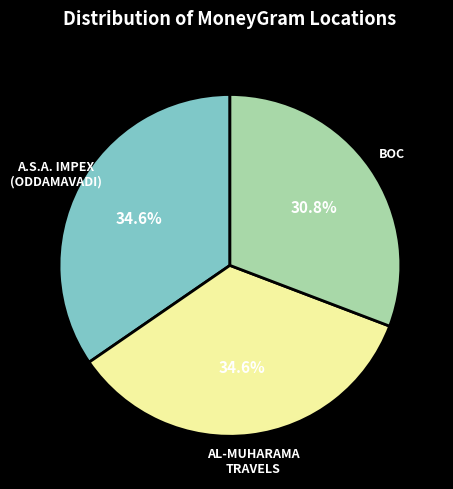

Is A.S.A. IMPEX (ODDAMAVADI) the majority of the pie?

No